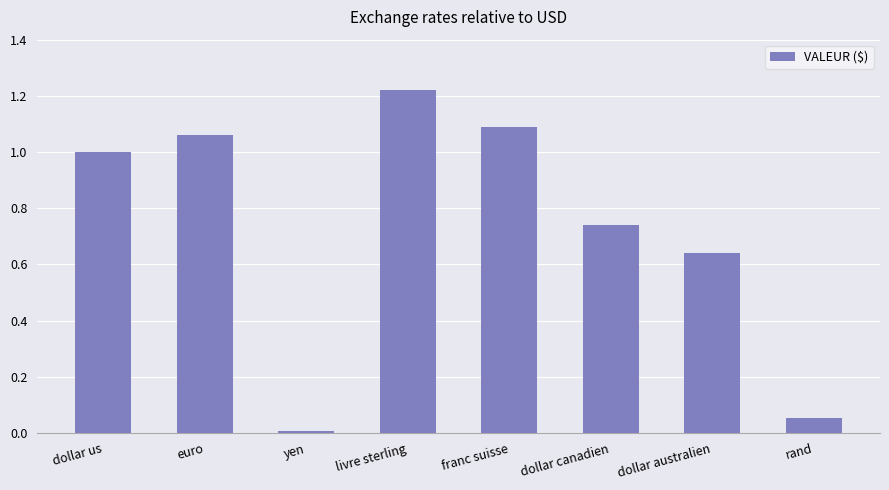

What is the label of the 8th bar from the right?

dollar us